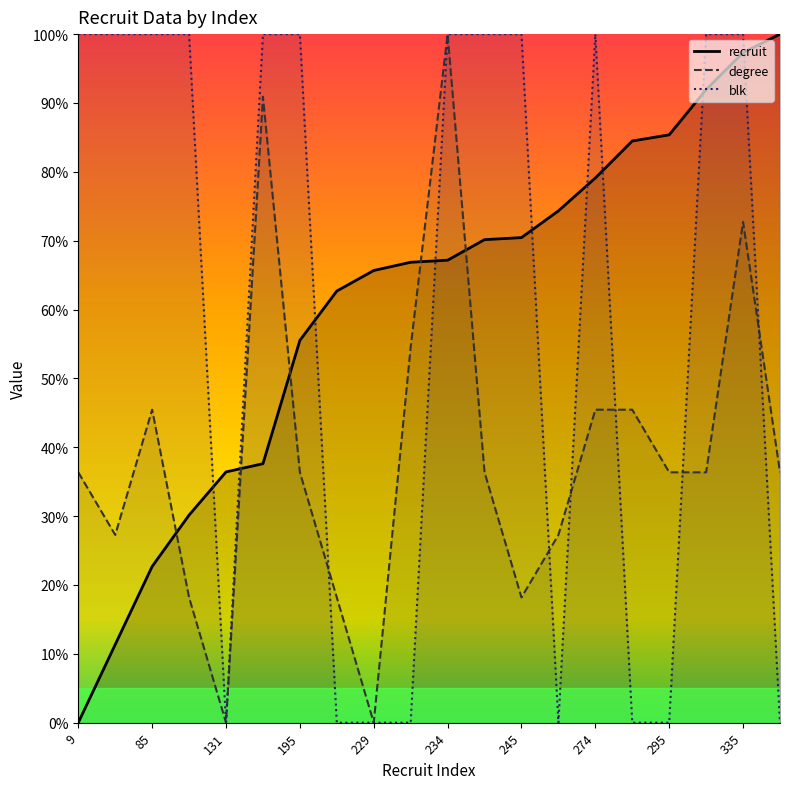

At how many categories does at least one series exceed 5?

20